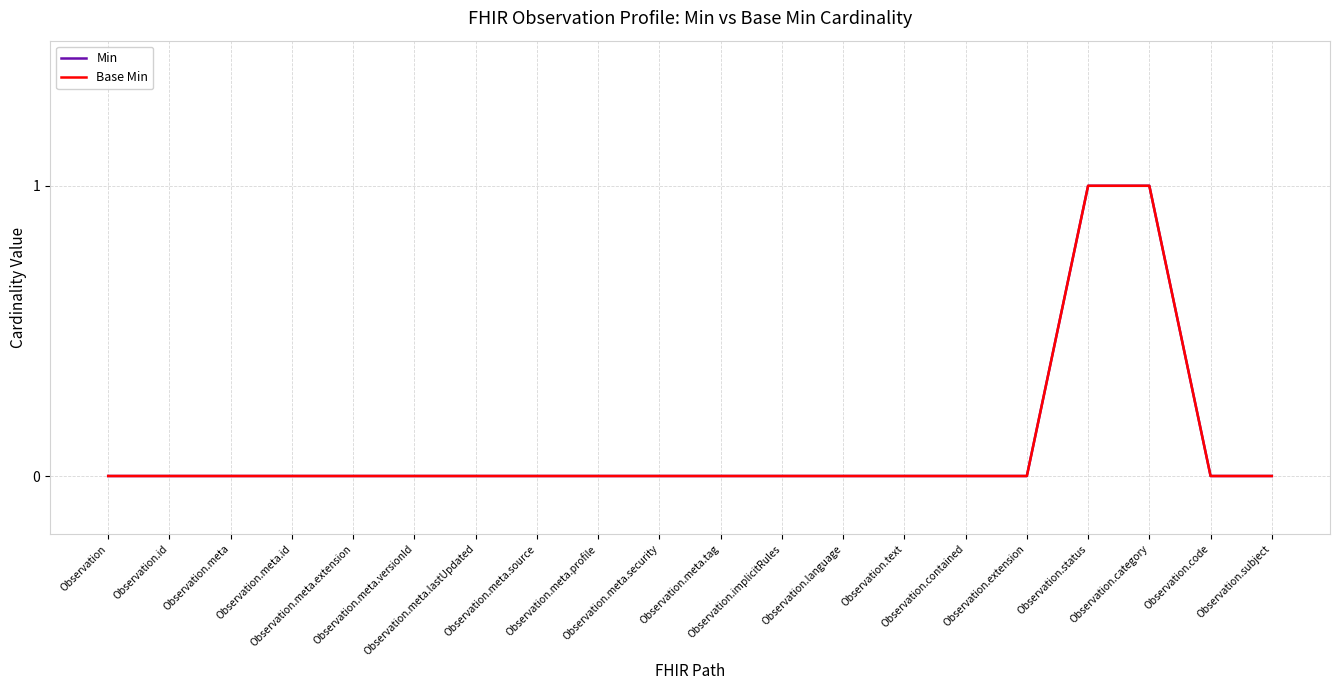

Is this an area chart (filled region under the line)?

No